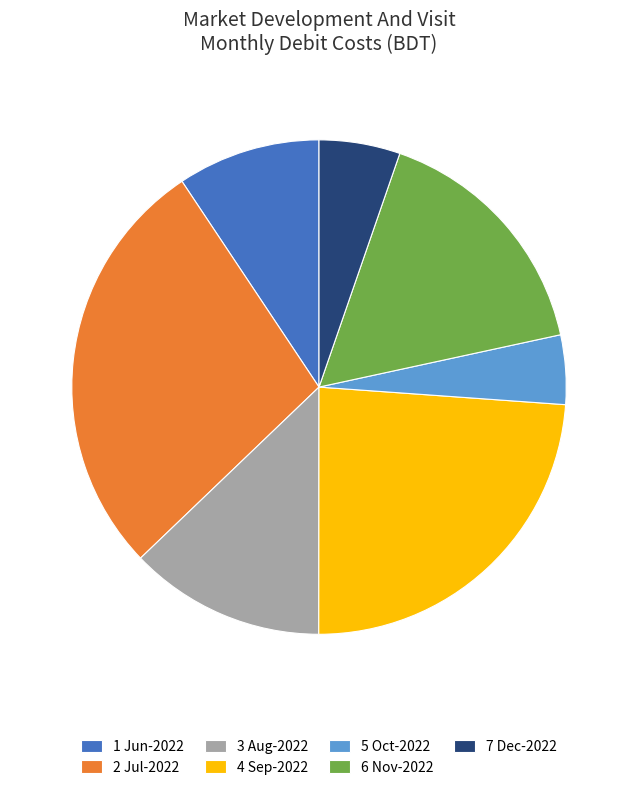

What is the largest slice in the pie chart?

2 Jul-2022